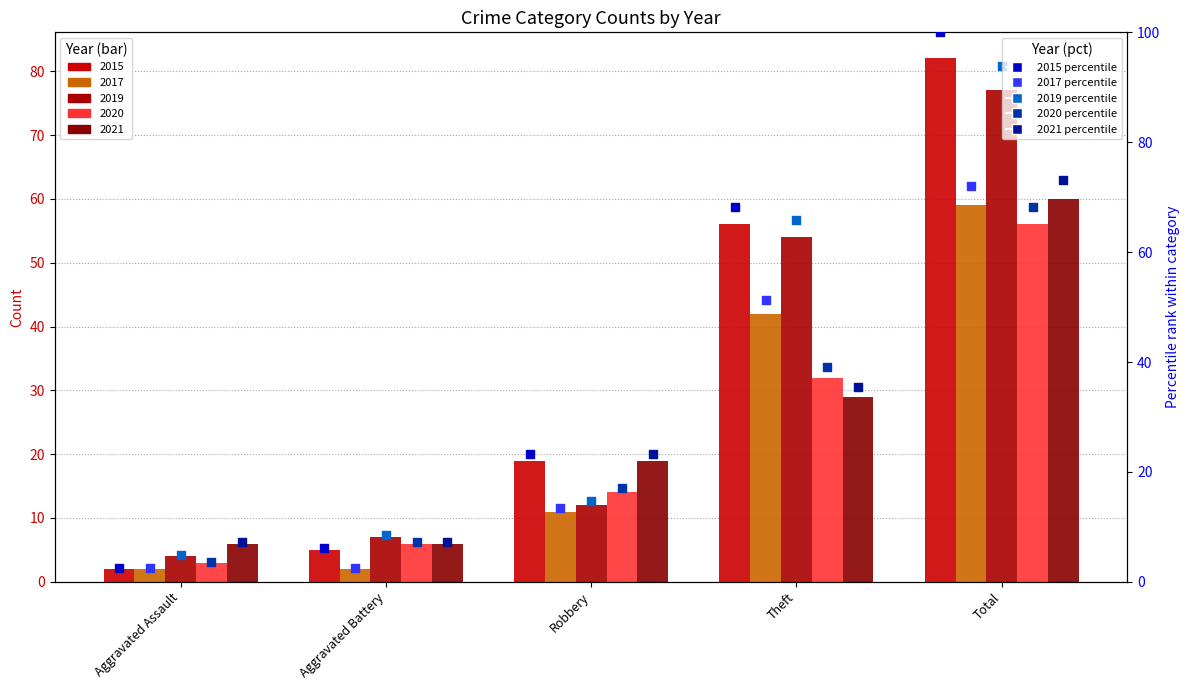

At how many categories does at least one series exceed 34?

2